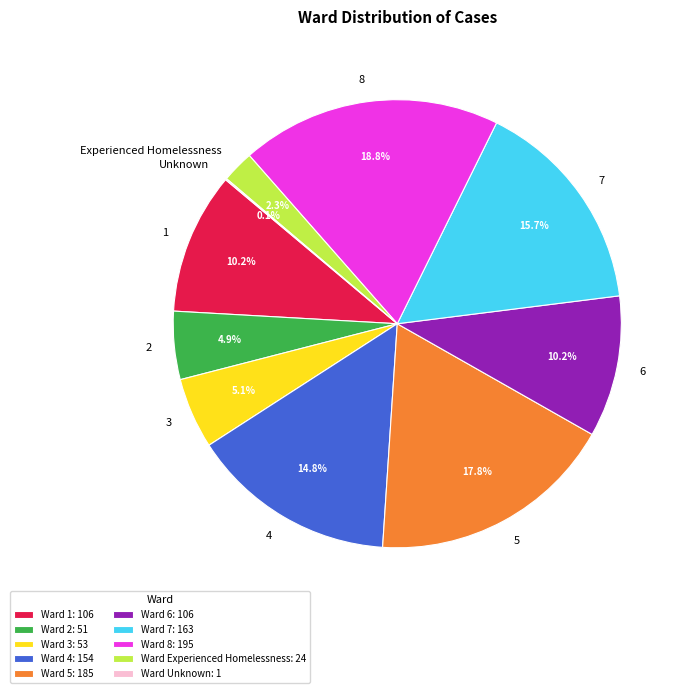

To the nearest percent, what is the combined percentage of 2 and 7?

21%